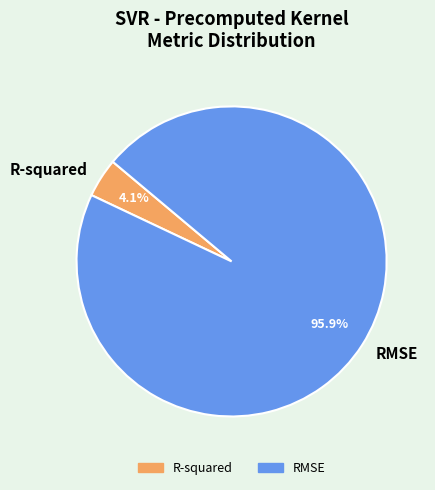

To the nearest percent, what portion does R-squared represent?

4%